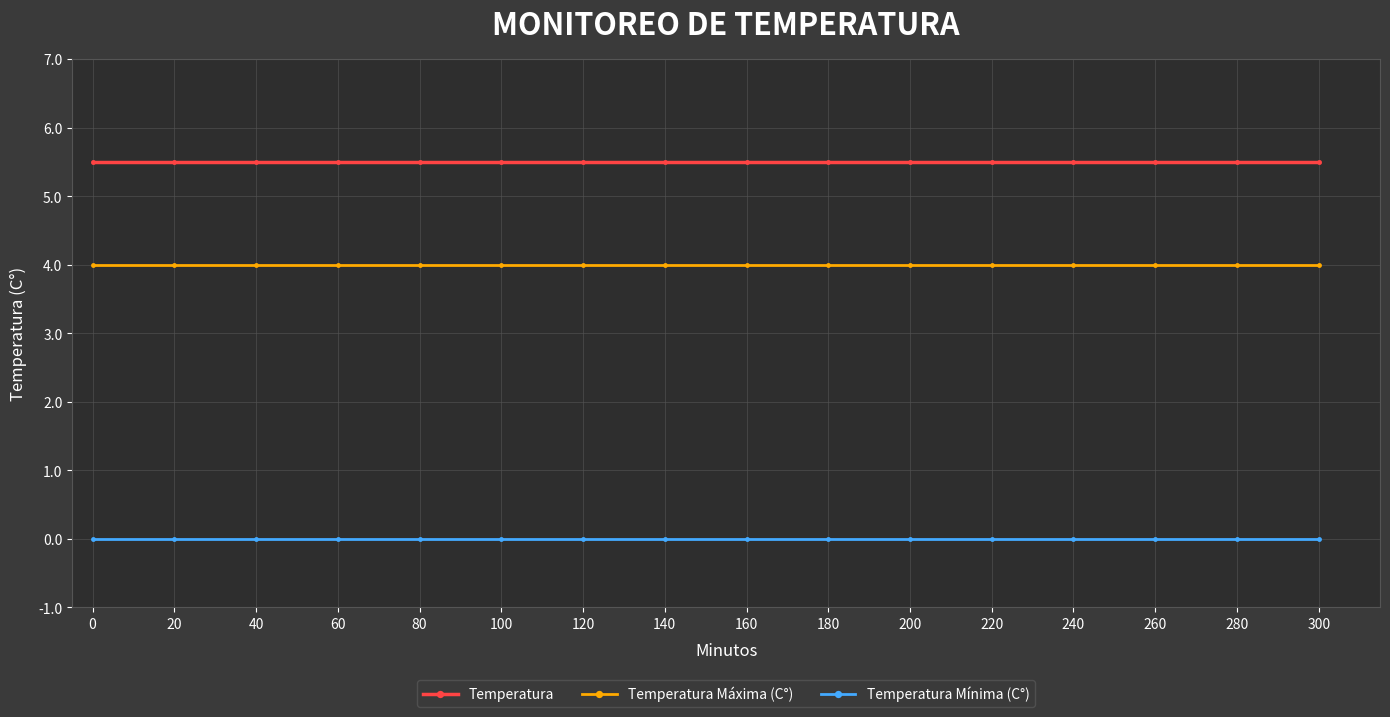

Is the value of Temperatura at 0 greater than the value of Temperatura Mínima (C°) at 260?

Yes